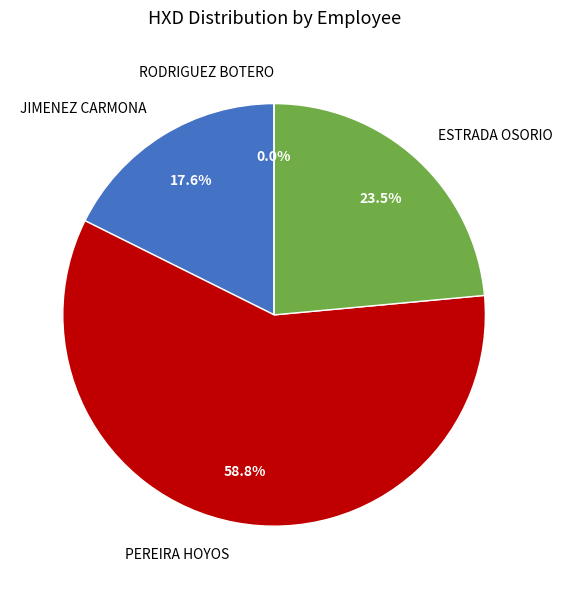

Which category has the smallest portion of the pie?

JUAN CARLOS RODRIGUEZ BOTERO